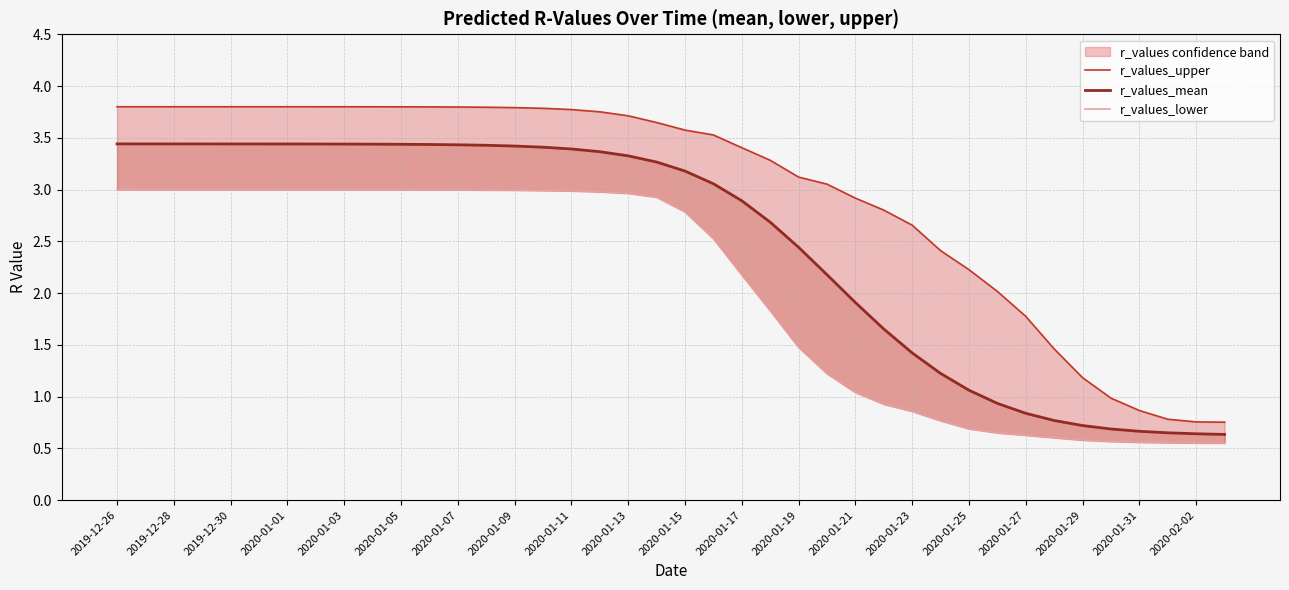

At which label does r_values_mean first exceed 3?

2019-12-26